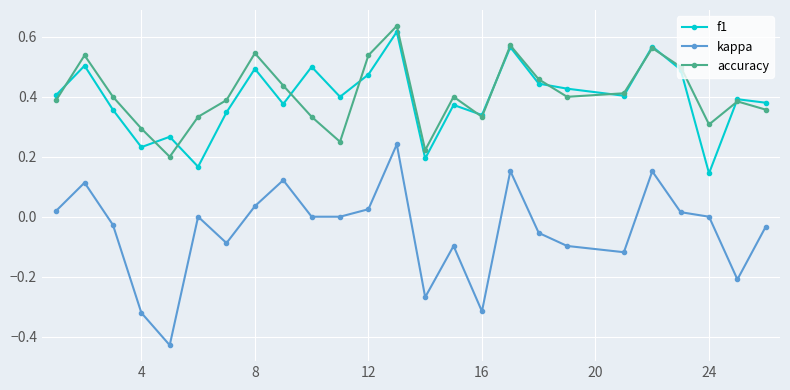

Which series has the widest spread of values?

kappa